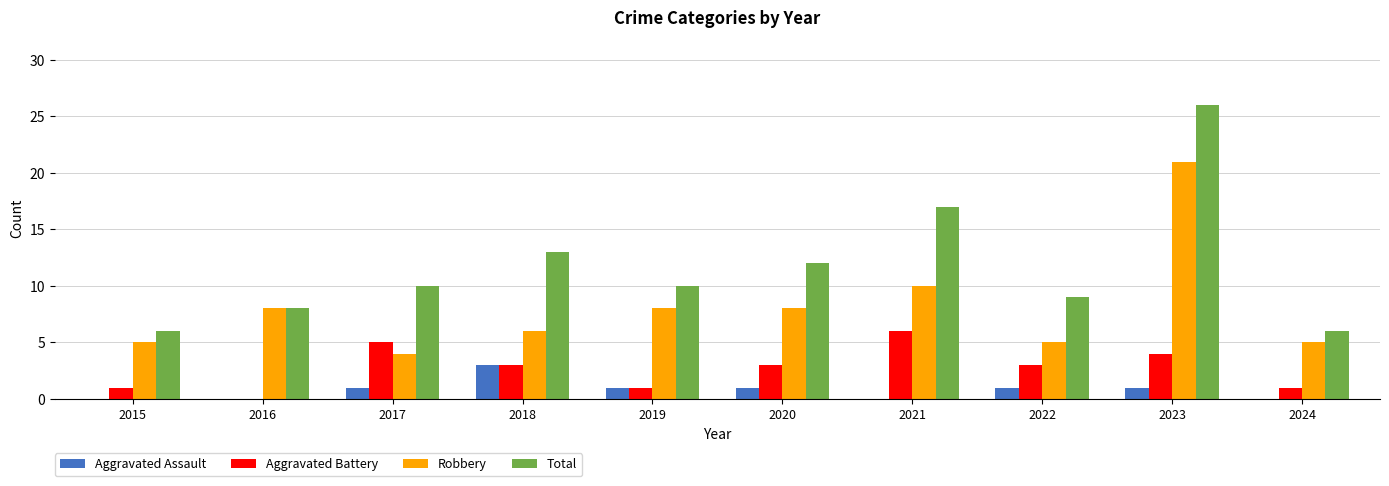

What value does the Total series have at 2021?

17